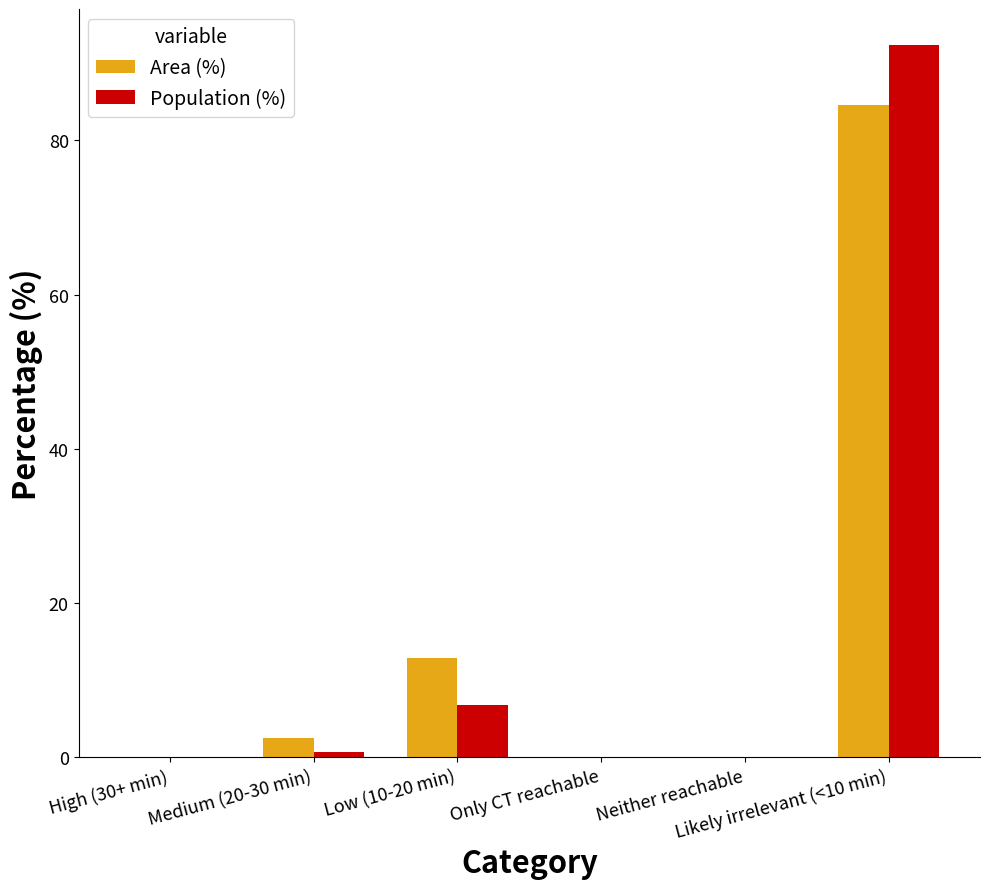

Where is Area (%) nearest to the value 42?

Low (10-20 min)